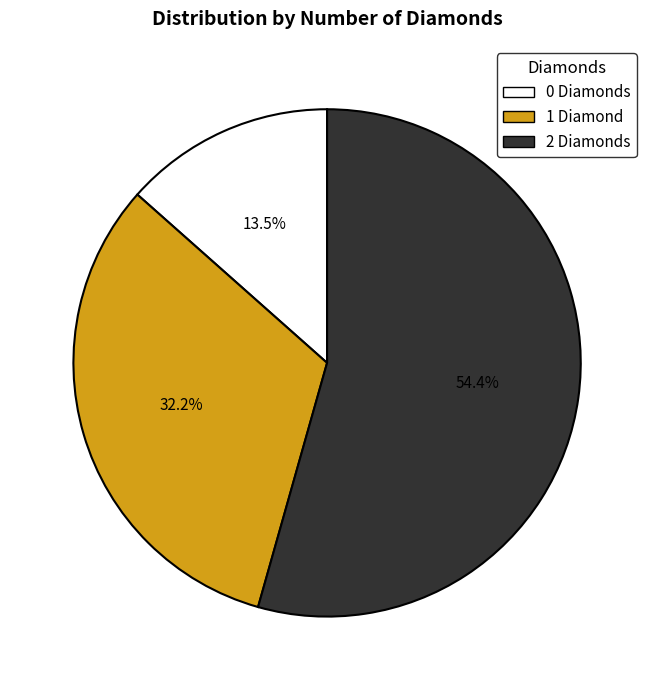

Do 1 and 2 together represent more than half of the pie?

Yes